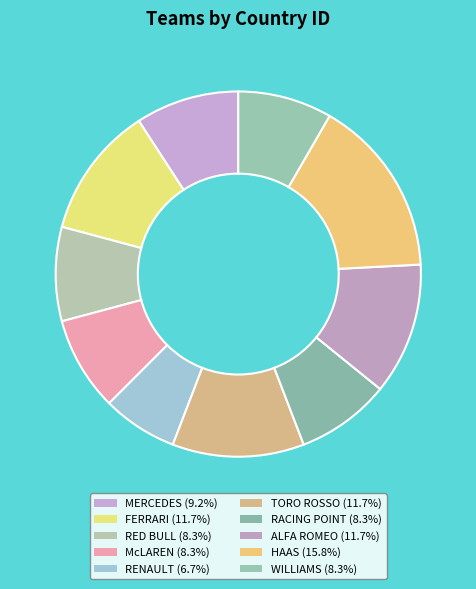

Combined, do TORO ROSSO and RACING POINT account for over 50%?

No